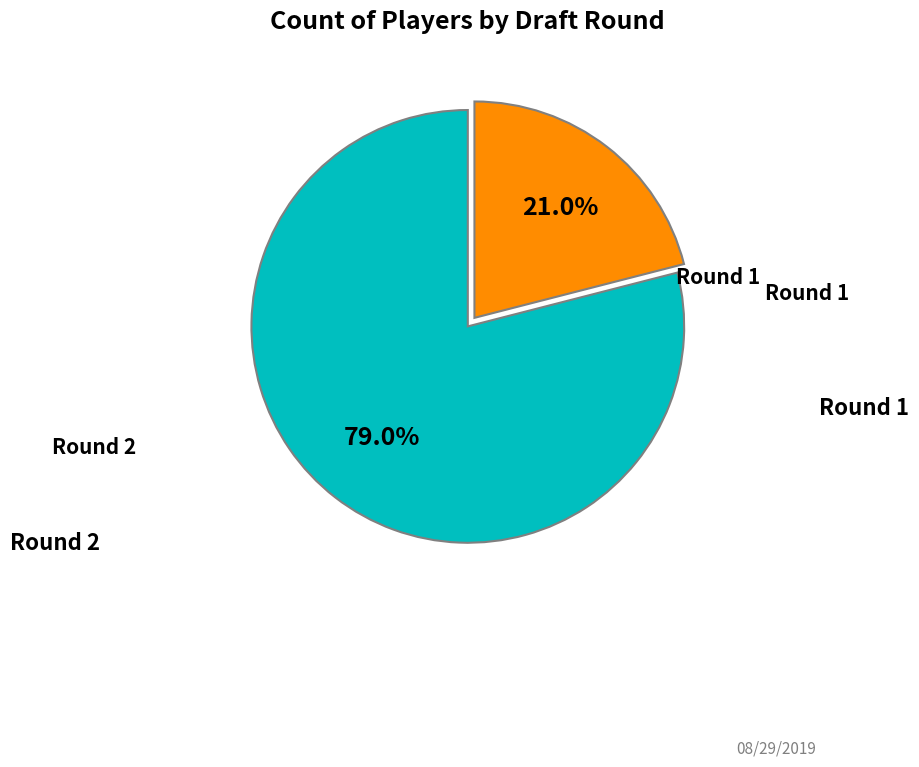

Which slice represents more than half of the pie?

Round 1